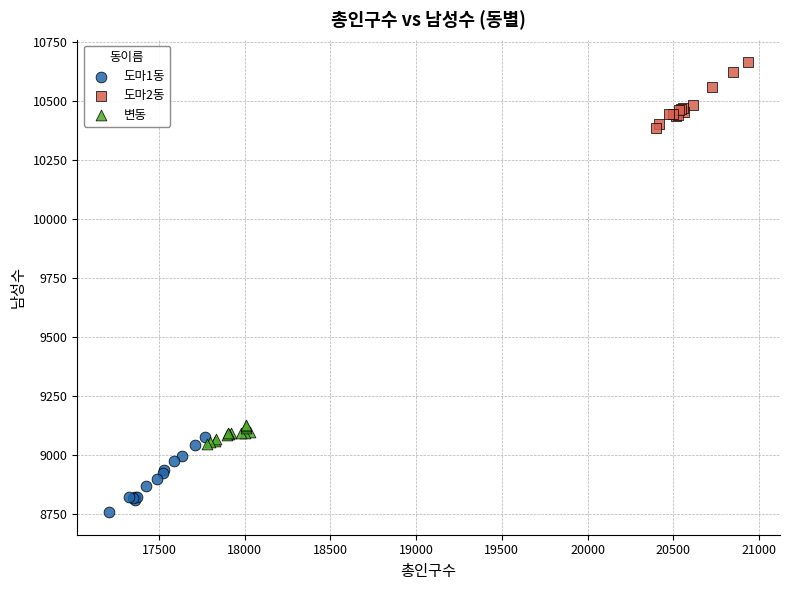

Which series reaches the maximum Y coordinate?

도마2동